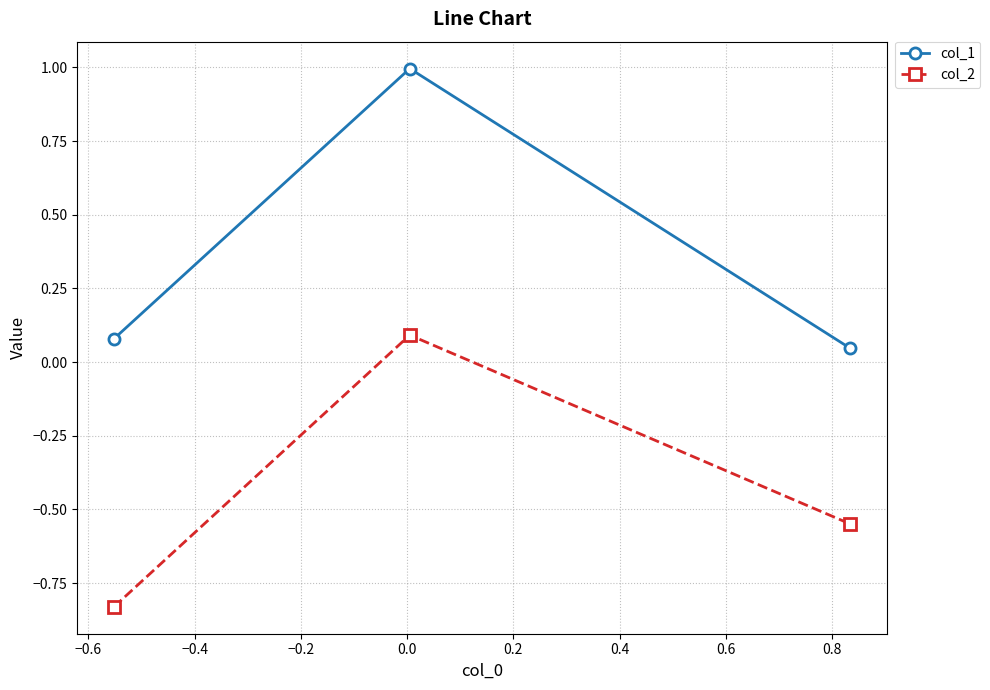

What is the difference between the maximum and minimum values in the col_1 series?

0.9